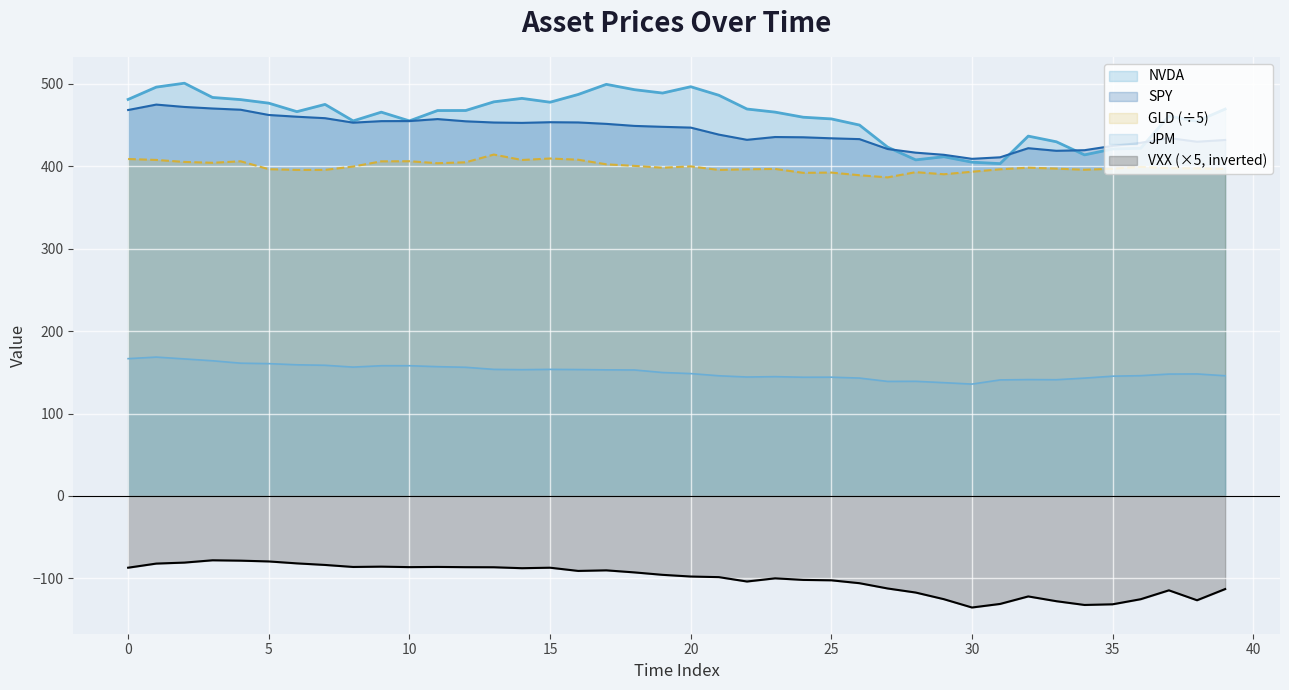

True or false: GLD and VXX cross at least once.

False